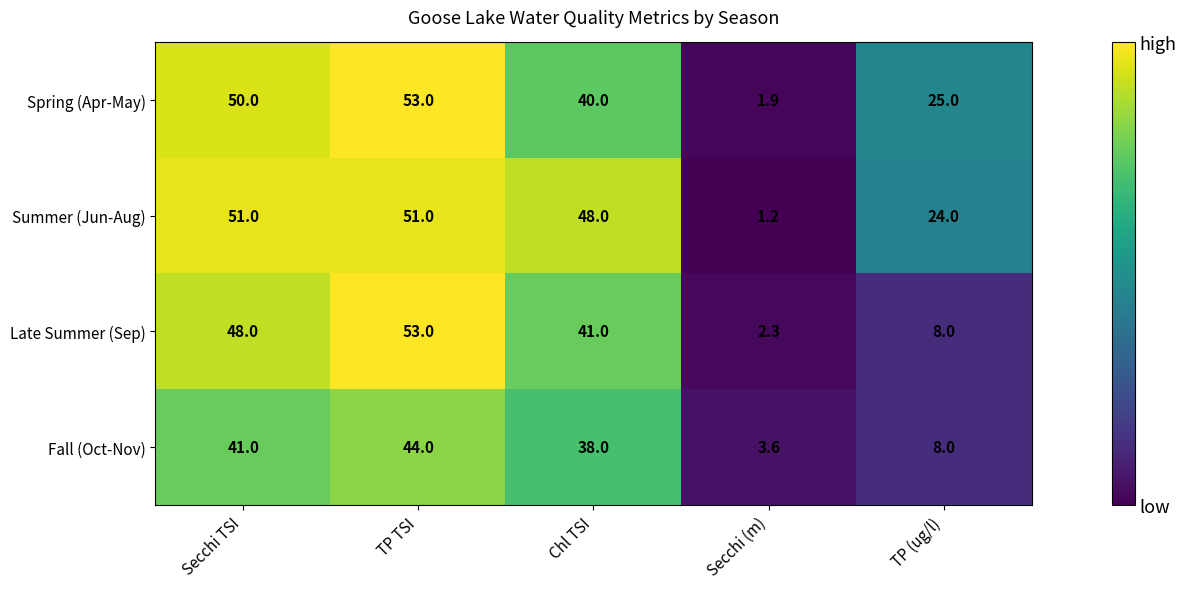

What is the total value across all series at TP (ug/l)?

65.0